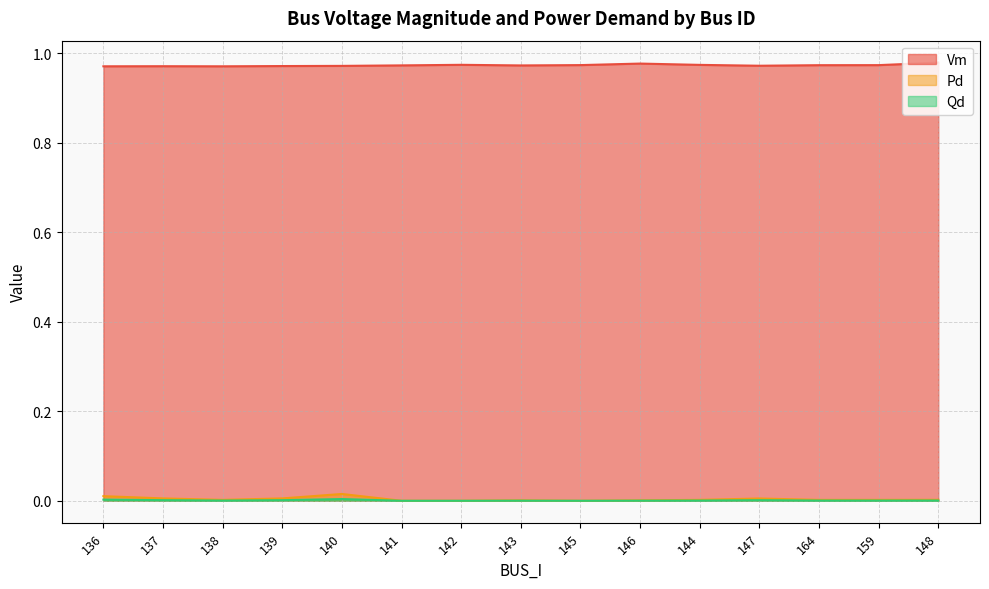

The Pd series shows 0.0 at 146. True or false?

True